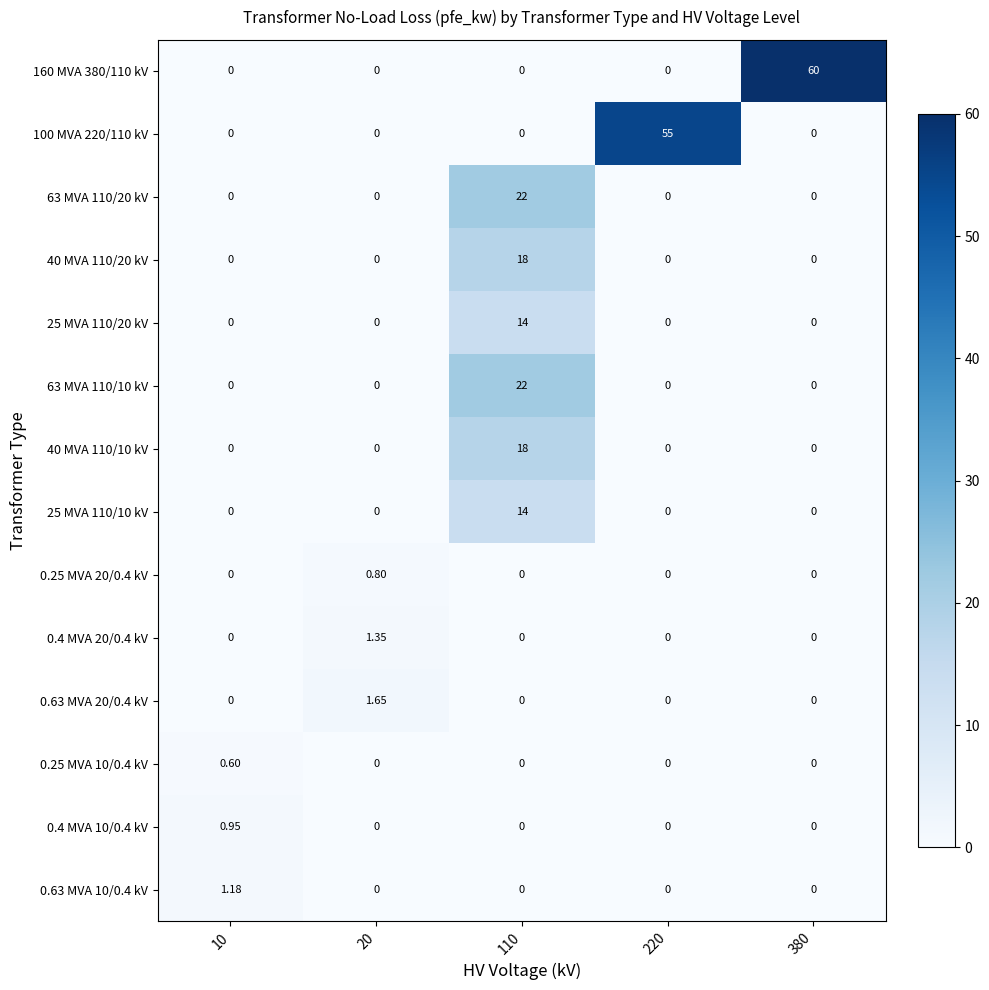

Reading left to right, transcribe all the data shown in this chart.

160 MVA 380/110 kV: 10=0.0	20=0.0	110=0.0	220=0.0	380=60.0
100 MVA 220/110 kV: 10=0.0	20=0.0	110=0.0	220=55.0	380=0.0
63 MVA 110/20 kV: 10=0.0	20=0.0	110=22.0	220=0.0	380=0.0
40 MVA 110/20 kV: 10=0.0	20=0.0	110=18.0	220=0.0	380=0.0
25 MVA 110/20 kV: 10=0.0	20=0.0	110=14.0	220=0.0	380=0.0
63 MVA 110/10 kV: 10=0.0	20=0.0	110=22.0	220=0.0	380=0.0
40 MVA 110/10 kV: 10=0.0	20=0.0	110=18.0	220=0.0	380=0.0
25 MVA 110/10 kV: 10=0.0	20=0.0	110=14.0	220=0.0	380=0.0
0.25 MVA 20/0.4 kV: 10=0.0	20=0.8	110=0.0	220=0.0	380=0.0
0.4 MVA 20/0.4 kV: 10=0.0	20=1.4	110=0.0	220=0.0	380=0.0
0.63 MVA 20/0.4 kV: 10=0.0	20=1.6	110=0.0	220=0.0	380=0.0
0.25 MVA 10/0.4 kV: 10=0.6	20=0.0	110=0.0	220=0.0	380=0.0
0.4 MVA 10/0.4 kV: 10=0.9	20=0.0	110=0.0	220=0.0	380=0.0
0.63 MVA 10/0.4 kV: 10=1.2	20=0.0	110=0.0	220=0.0	380=0.0